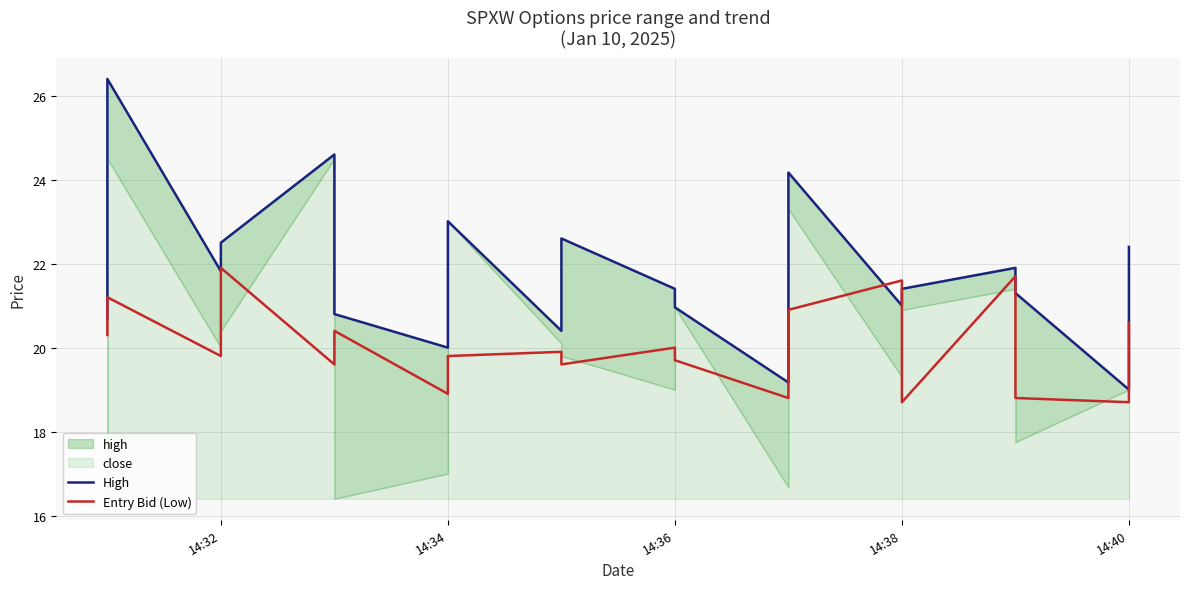

Rank the series by their maximum value, from highest to lowest.

High, Entry Bid (Low)